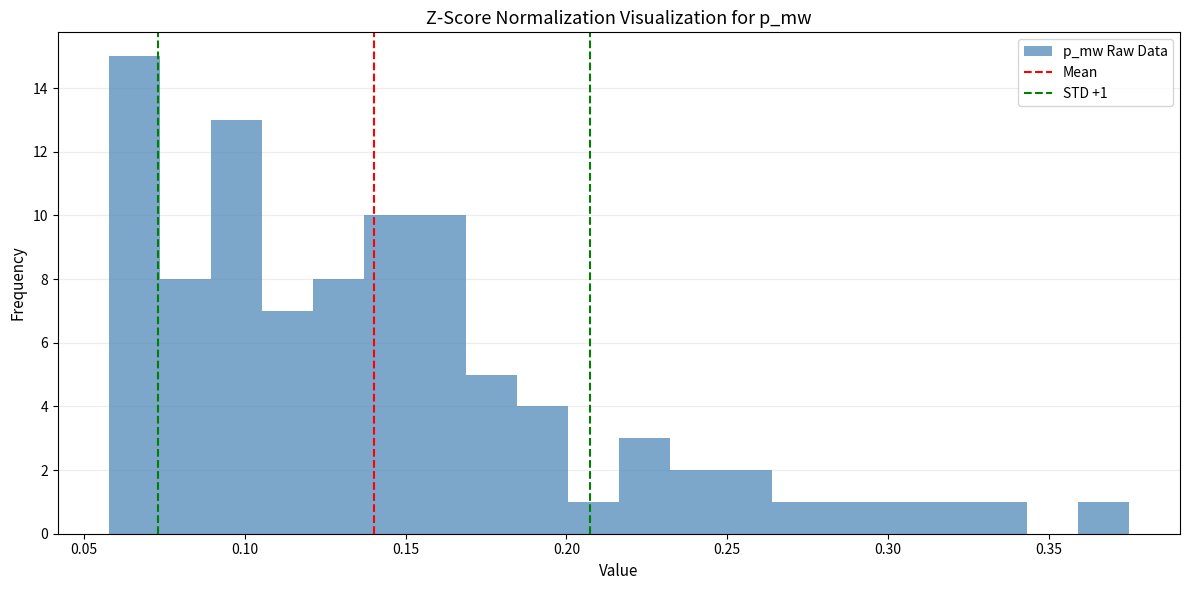

Around what value on the x-axis is the tallest bar? Give the approximate position of its centre, as read against the axis.

0.065